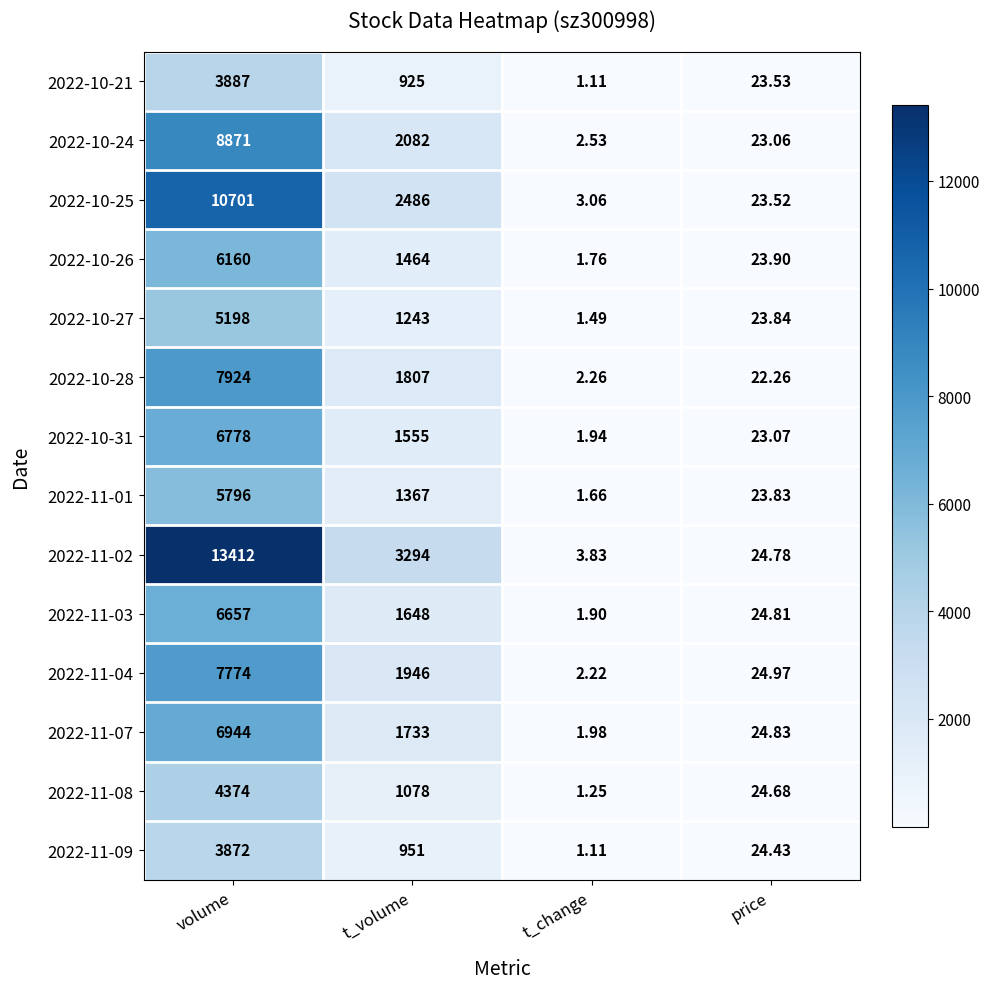

Where does the 2022-11-08 series first go above 1078?

volume